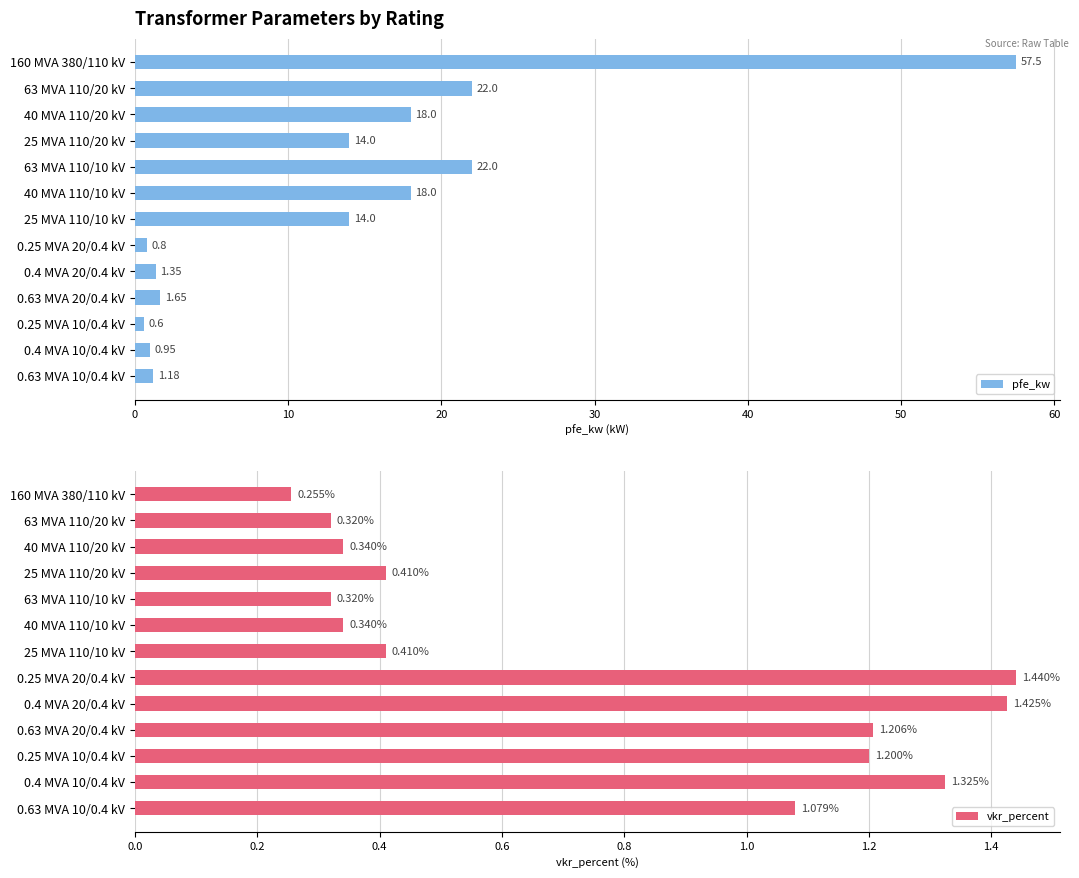

What is the value of the pfe_kw bar at the 8th from the left?

0.8